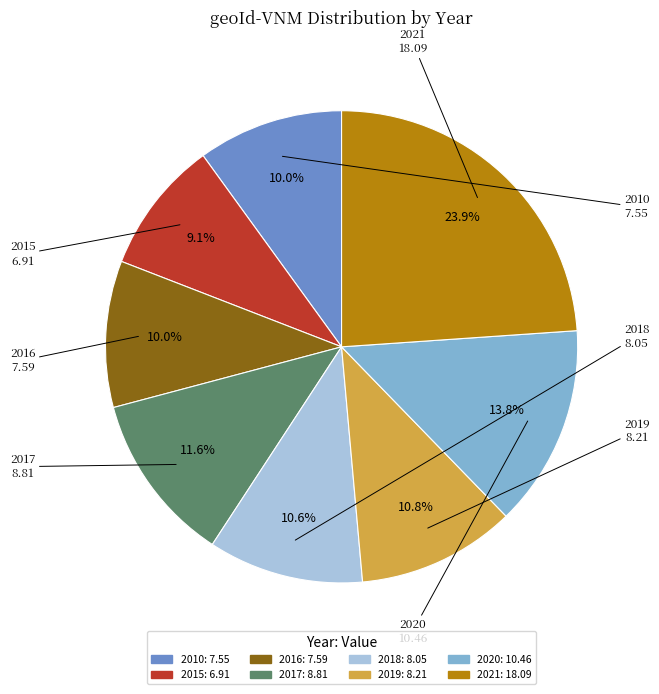

What percentage is NOT represented by 2016?

90.0%